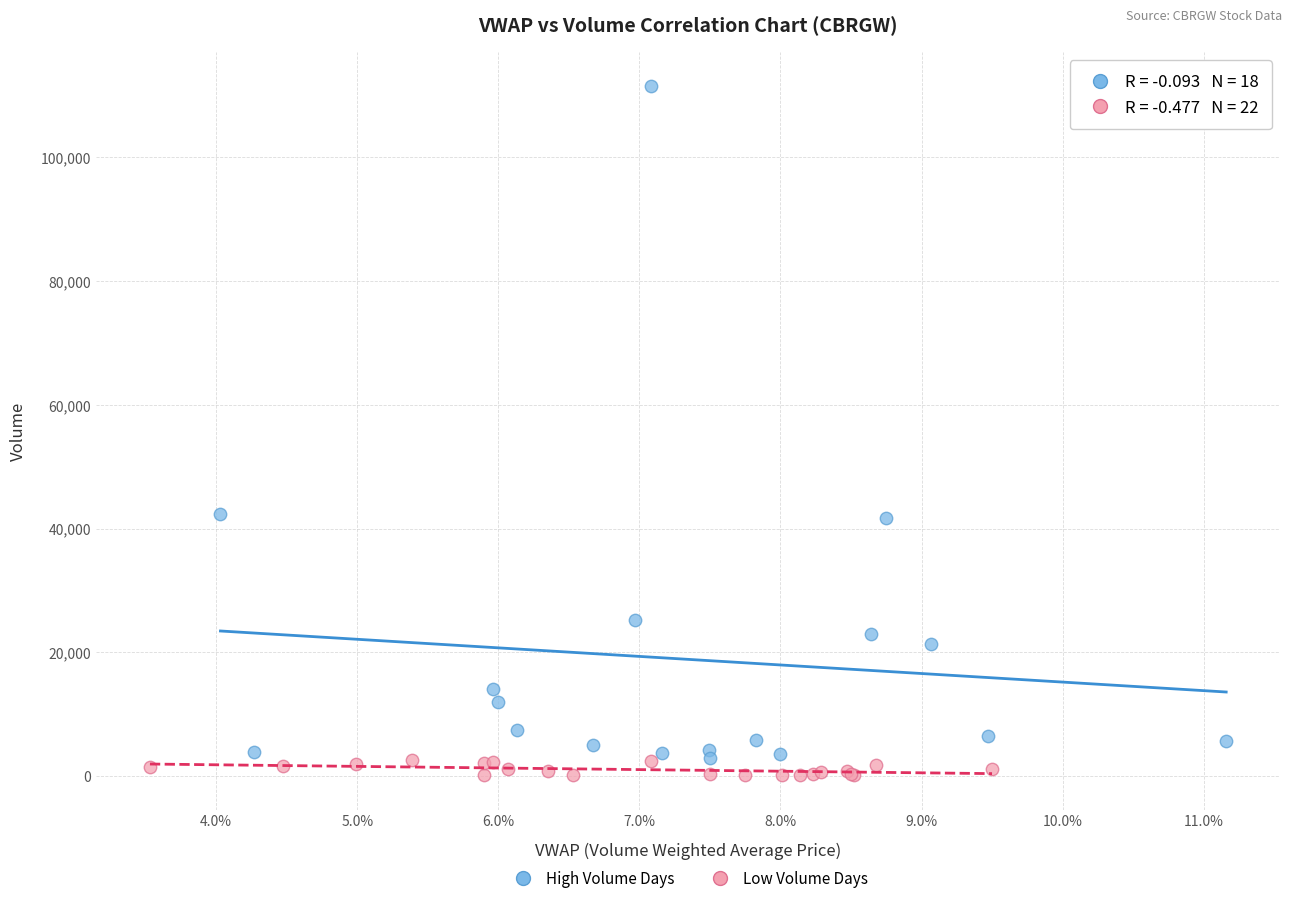

Which series reaches the minimum Y coordinate?

Low Volume Days